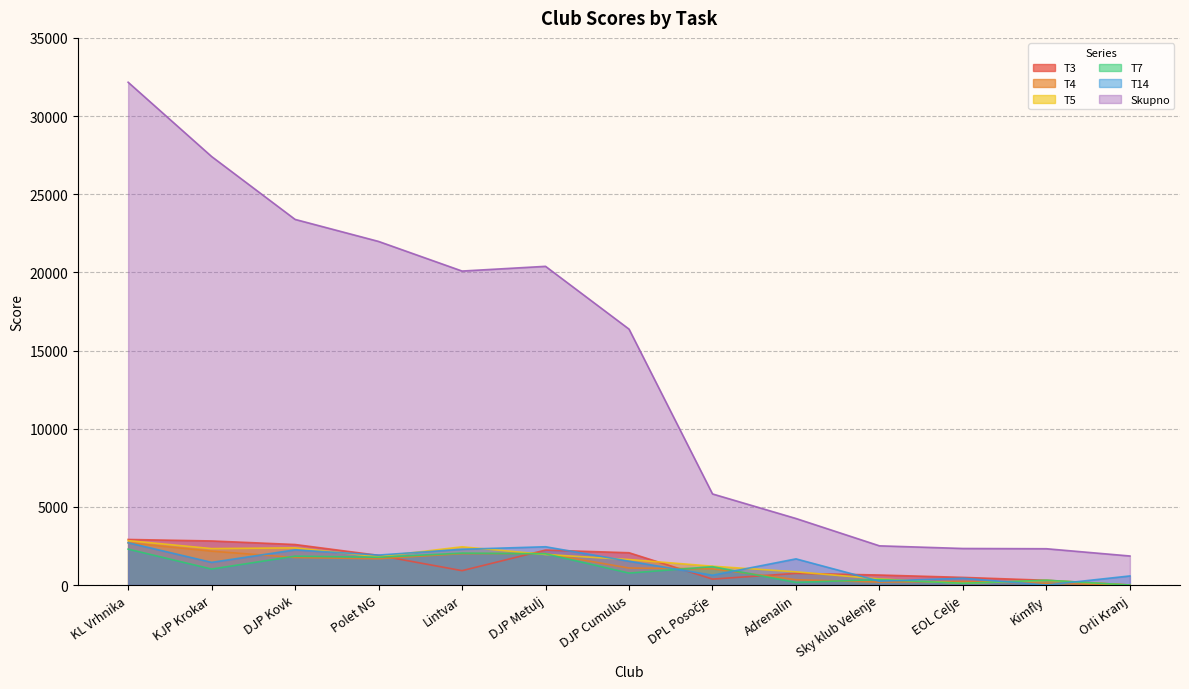

Where do T5 and T4 first cross each other?

Lintvar and DJP Metulj